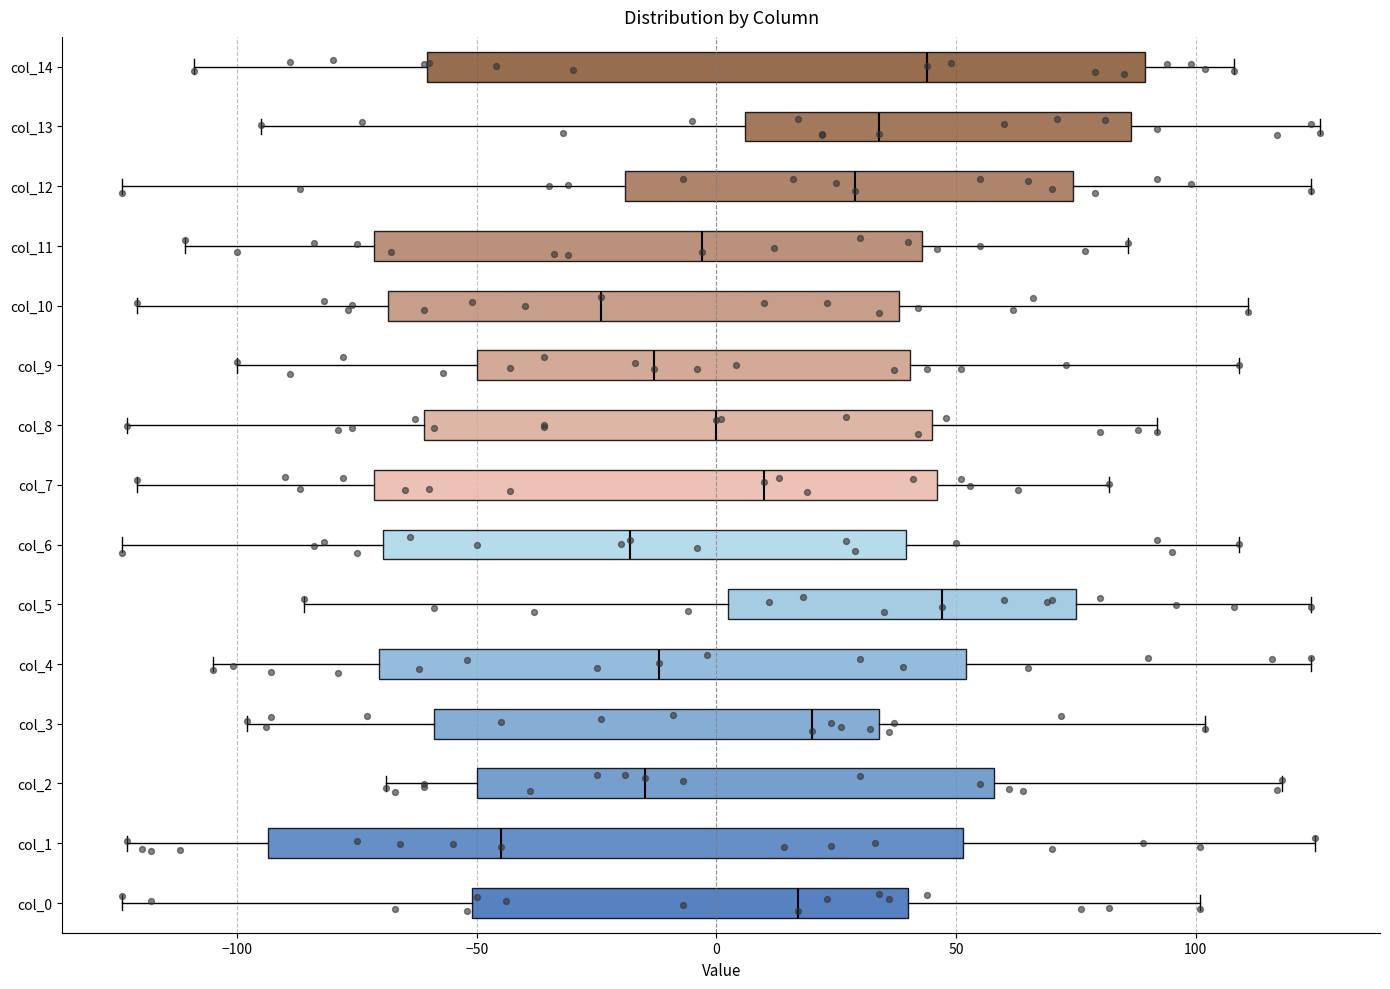

Comparing the boxes themselves (not the whiskers), which one is the widest?

col_14